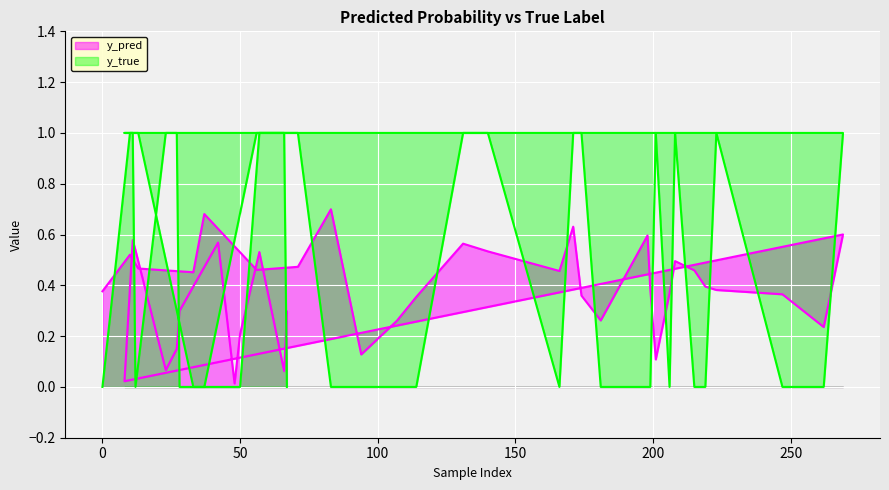

List the series in order of their peak value, highest first.

y_true, y_pred